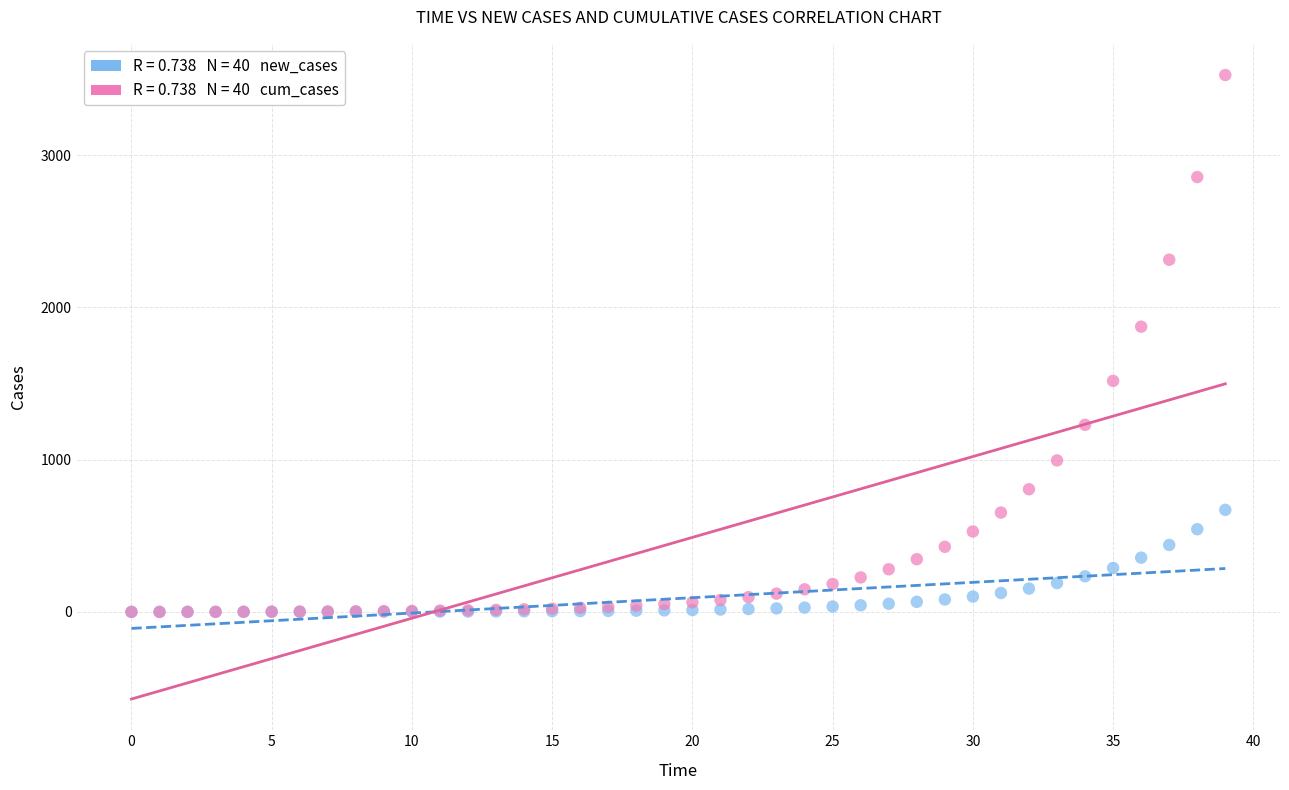

Across all series, what Y value is closest to 1762?

1873.2